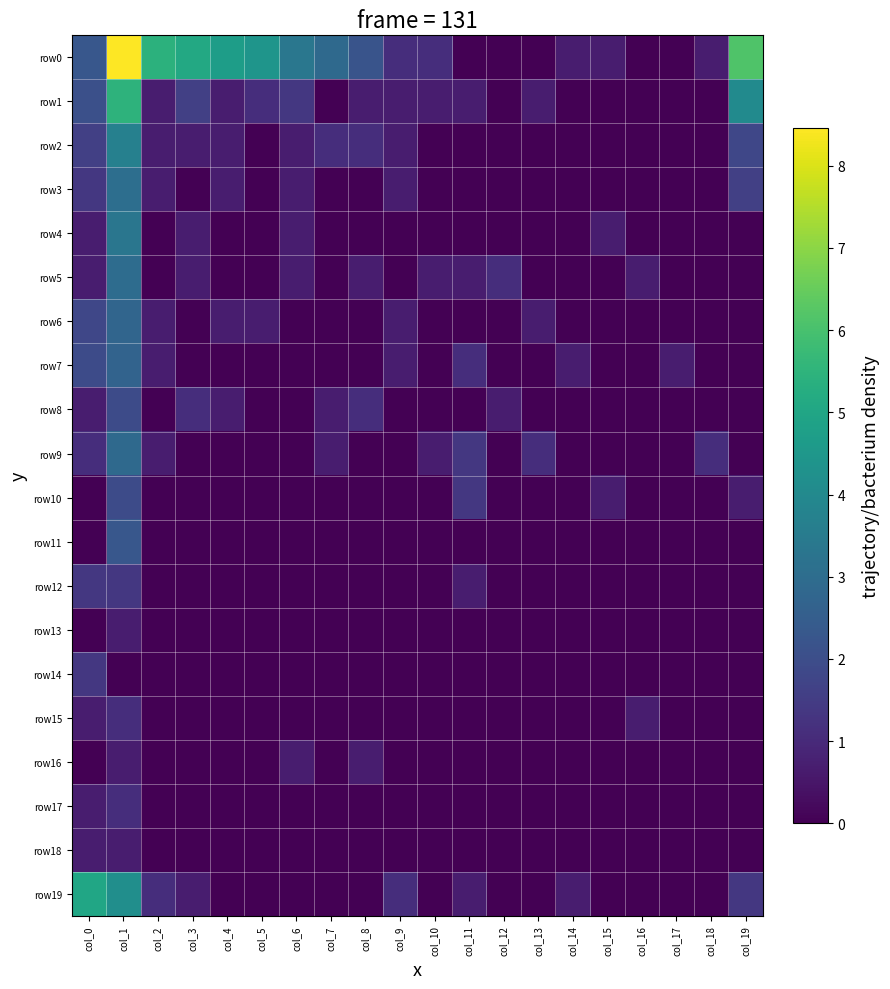

Reading right to left, extract all data points from this chart.

row0: col_19=6.1	col_18=0.7	col_17=0.0	col_16=0.0	col_15=0.7	col_14=0.7	col_13=0.0	col_12=0.0	col_11=0.0	col_10=1.1	col_9=1.1	col_8=2.2	col_7=2.9	col_6=3.4	col_5=4.4	col_4=4.7	col_3=5.1	col_2=5.4	col_1=8.5	col_0=2.3
row1: col_19=4.0	col_18=0.0	col_17=0.0	col_16=0.0	col_15=0.0	col_14=0.0	col_13=0.7	col_12=0.0	col_11=0.7	col_10=0.7	col_9=0.7	col_8=0.7	col_7=0.0	col_6=1.4	col_5=1.1	col_4=0.7	col_3=1.6	col_2=0.7	col_1=5.5	col_0=2.1
row2: col_19=1.8	col_18=0.0	col_17=0.0	col_16=0.0	col_15=0.0	col_14=0.0	col_13=0.0	col_12=0.0	col_11=0.0	col_10=0.0	col_9=0.7	col_8=1.1	col_7=1.1	col_6=0.7	col_5=0.0	col_4=0.7	col_3=0.7	col_2=0.7	col_1=3.7	col_0=1.6
row3: col_19=1.6	col_18=0.0	col_17=0.0	col_16=0.0	col_15=0.0	col_14=0.0	col_13=0.0	col_12=0.0	col_11=0.0	col_10=0.0	col_9=0.7	col_8=0.0	col_7=0.0	col_6=0.7	col_5=0.0	col_4=0.7	col_3=0.0	col_2=0.7	col_1=3.0	col_0=1.4
row4: col_19=0.0	col_18=0.0	col_17=0.0	col_16=0.0	col_15=0.7	col_14=0.0	col_13=0.0	col_12=0.0	col_11=0.0	col_10=0.0	col_9=0.0	col_8=0.0	col_7=0.0	col_6=0.7	col_5=0.0	col_4=0.0	col_3=0.7	col_2=0.0	col_1=3.3	col_0=0.7
row5: col_19=0.0	col_18=0.0	col_17=0.0	col_16=0.7	col_15=0.0	col_14=0.0	col_13=0.0	col_12=1.1	col_11=0.7	col_10=0.7	col_9=0.0	col_8=0.7	col_7=0.0	col_6=0.7	col_5=0.0	col_4=0.0	col_3=0.7	col_2=0.0	col_1=3.0	col_0=0.7
row6: col_19=0.0	col_18=0.0	col_17=0.0	col_16=0.0	col_15=0.0	col_14=0.0	col_13=0.7	col_12=0.0	col_11=0.0	col_10=0.0	col_9=0.7	col_8=0.0	col_7=0.0	col_6=0.0	col_5=0.7	col_4=0.7	col_3=0.0	col_2=0.7	col_1=2.8	col_0=1.8
row7: col_19=0.0	col_18=0.0	col_17=0.7	col_16=0.0	col_15=0.0	col_14=0.7	col_13=0.0	col_12=0.0	col_11=1.1	col_10=0.0	col_9=0.7	col_8=0.0	col_7=0.0	col_6=0.0	col_5=0.0	col_4=0.0	col_3=0.0	col_2=0.7	col_1=2.7	col_0=1.9
row8: col_19=0.0	col_18=0.0	col_17=0.0	col_16=0.0	col_15=0.0	col_14=0.0	col_13=0.0	col_12=0.7	col_11=0.0	col_10=0.0	col_9=0.0	col_8=1.1	col_7=0.7	col_6=0.0	col_5=0.0	col_4=0.7	col_3=1.1	col_2=0.0	col_1=1.9	col_0=0.7
row9: col_19=0.0	col_18=1.1	col_17=0.0	col_16=0.0	col_15=0.0	col_14=0.0	col_13=1.1	col_12=0.0	col_11=1.4	col_10=0.7	col_9=0.0	col_8=0.0	col_7=0.7	col_6=0.0	col_5=0.0	col_4=0.0	col_3=0.0	col_2=0.7	col_1=2.9	col_0=1.1
row10: col_19=0.7	col_18=0.0	col_17=0.0	col_16=0.0	col_15=0.7	col_14=0.0	col_13=0.0	col_12=0.0	col_11=1.4	col_10=0.0	col_9=0.0	col_8=0.0	col_7=0.0	col_6=0.0	col_5=0.0	col_4=0.0	col_3=0.0	col_2=0.0	col_1=1.9	col_0=0.0
row11: col_19=0.0	col_18=0.0	col_17=0.0	col_16=0.0	col_15=0.0	col_14=0.0	col_13=0.0	col_12=0.0	col_11=0.0	col_10=0.0	col_9=0.0	col_8=0.0	col_7=0.0	col_6=0.0	col_5=0.0	col_4=0.0	col_3=0.0	col_2=0.0	col_1=2.3	col_0=0.0
row12: col_19=0.0	col_18=0.0	col_17=0.0	col_16=0.0	col_15=0.0	col_14=0.0	col_13=0.0	col_12=0.0	col_11=0.7	col_10=0.0	col_9=0.0	col_8=0.0	col_7=0.0	col_6=0.0	col_5=0.0	col_4=0.0	col_3=0.0	col_2=0.0	col_1=1.4	col_0=1.4
row13: col_19=0.0	col_18=0.0	col_17=0.0	col_16=0.0	col_15=0.0	col_14=0.0	col_13=0.0	col_12=0.0	col_11=0.0	col_10=0.0	col_9=0.0	col_8=0.0	col_7=0.0	col_6=0.0	col_5=0.0	col_4=0.0	col_3=0.0	col_2=0.0	col_1=0.7	col_0=0.0
row14: col_19=0.0	col_18=0.0	col_17=0.0	col_16=0.0	col_15=0.0	col_14=0.0	col_13=0.0	col_12=0.0	col_11=0.0	col_10=0.0	col_9=0.0	col_8=0.0	col_7=0.0	col_6=0.0	col_5=0.0	col_4=0.0	col_3=0.0	col_2=0.0	col_1=0.0	col_0=1.4
row15: col_19=0.0	col_18=0.0	col_17=0.0	col_16=0.7	col_15=0.0	col_14=0.0	col_13=0.0	col_12=0.0	col_11=0.0	col_10=0.0	col_9=0.0	col_8=0.0	col_7=0.0	col_6=0.0	col_5=0.0	col_4=0.0	col_3=0.0	col_2=0.0	col_1=1.1	col_0=0.7
row16: col_19=0.0	col_18=0.0	col_17=0.0	col_16=0.0	col_15=0.0	col_14=0.0	col_13=0.0	col_12=0.0	col_11=0.0	col_10=0.0	col_9=0.0	col_8=0.7	col_7=0.0	col_6=0.7	col_5=0.0	col_4=0.0	col_3=0.0	col_2=0.0	col_1=0.7	col_0=0.0
row17: col_19=0.0	col_18=0.0	col_17=0.0	col_16=0.0	col_15=0.0	col_14=0.0	col_13=0.0	col_12=0.0	col_11=0.0	col_10=0.0	col_9=0.0	col_8=0.0	col_7=0.0	col_6=0.0	col_5=0.0	col_4=0.0	col_3=0.0	col_2=0.0	col_1=1.1	col_0=0.7
row18: col_19=0.0	col_18=0.0	col_17=0.0	col_16=0.0	col_15=0.0	col_14=0.0	col_13=0.0	col_12=0.0	col_11=0.0	col_10=0.0	col_9=0.0	col_8=0.0	col_7=0.0	col_6=0.0	col_5=0.0	col_4=0.0	col_3=0.0	col_2=0.0	col_1=0.7	col_0=0.7
row19: col_19=1.4	col_18=0.0	col_17=0.0	col_16=0.0	col_15=0.0	col_14=0.7	col_13=0.0	col_12=0.0	col_11=0.7	col_10=0.0	col_9=1.1	col_8=0.0	col_7=0.0	col_6=0.0	col_5=0.0	col_4=0.0	col_3=0.7	col_2=1.1	col_1=4.2	col_0=5.0